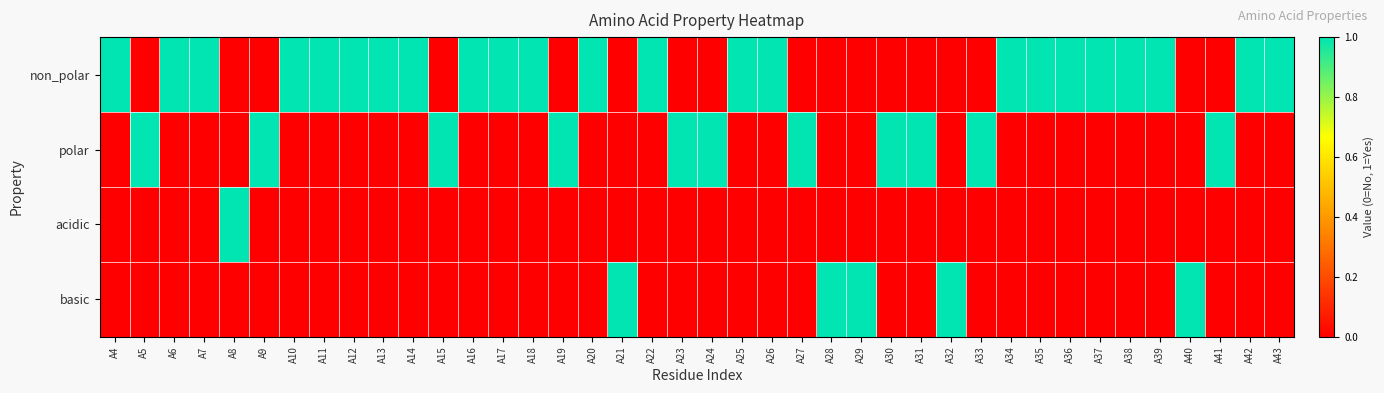

Which has a higher value, A36 or A16?

A36